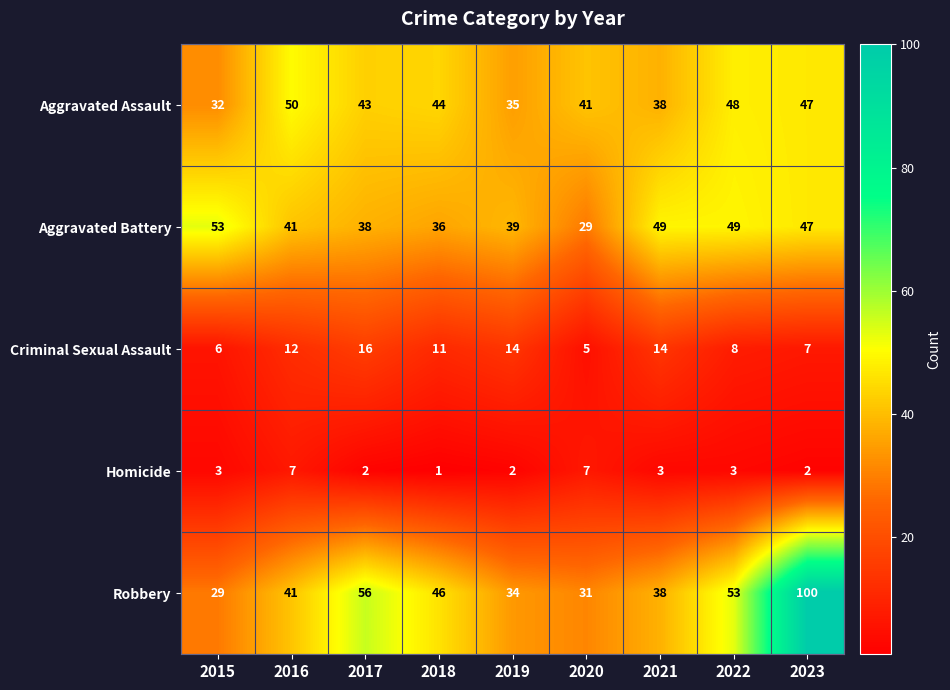

What is the greatest value displayed?

100